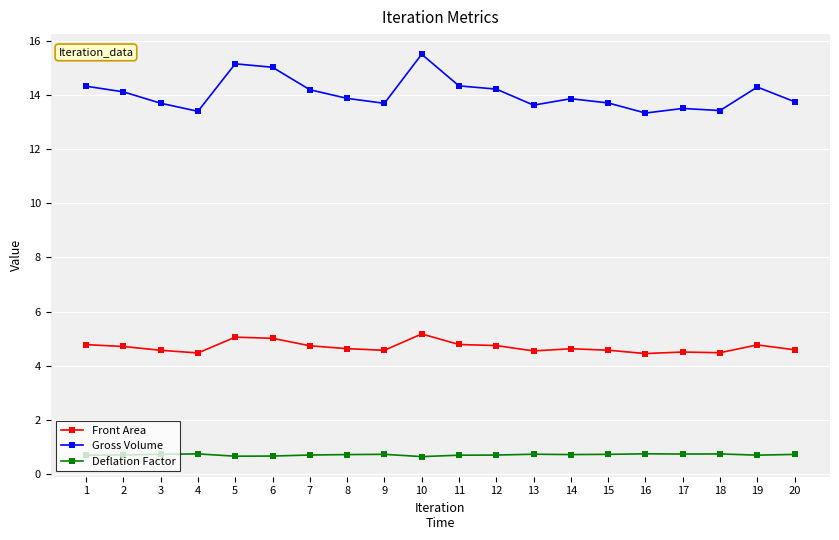

What is the sum of the Gross Volume values at 8 and 12?

28.1